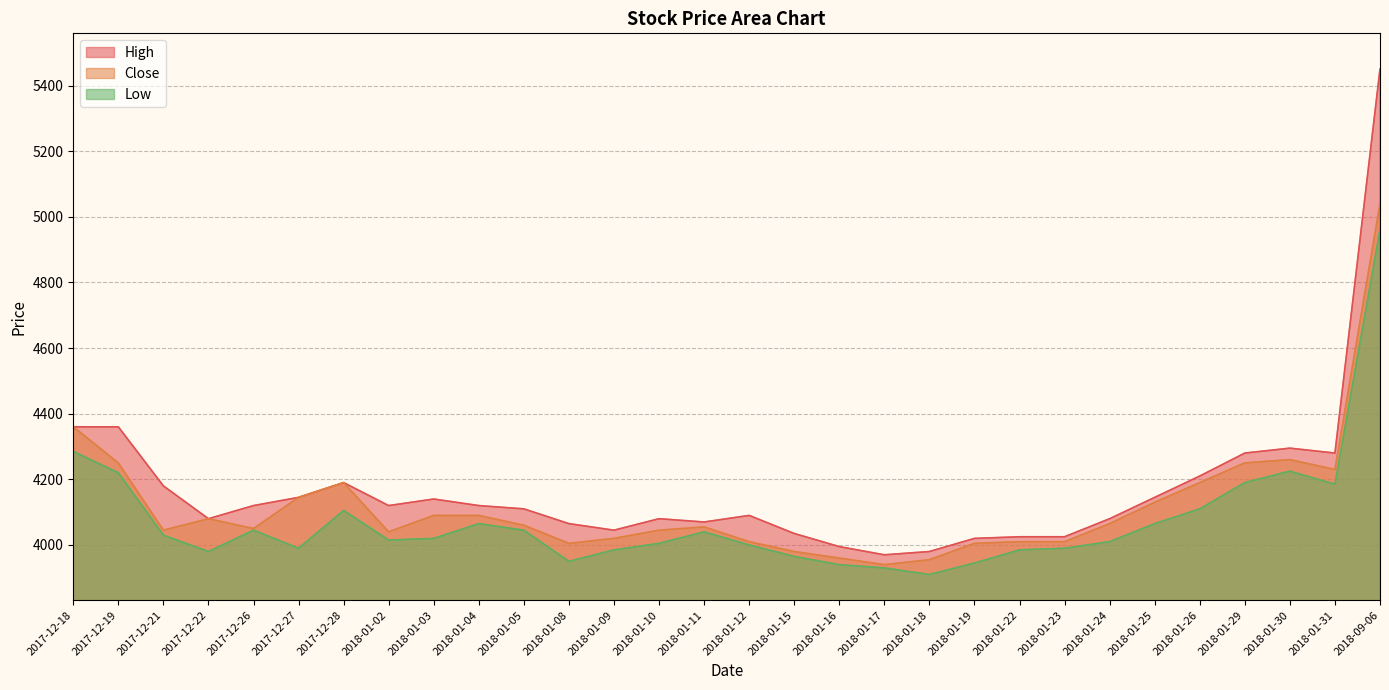

What is the difference between the second highest and second lowest values in the Close series?

405